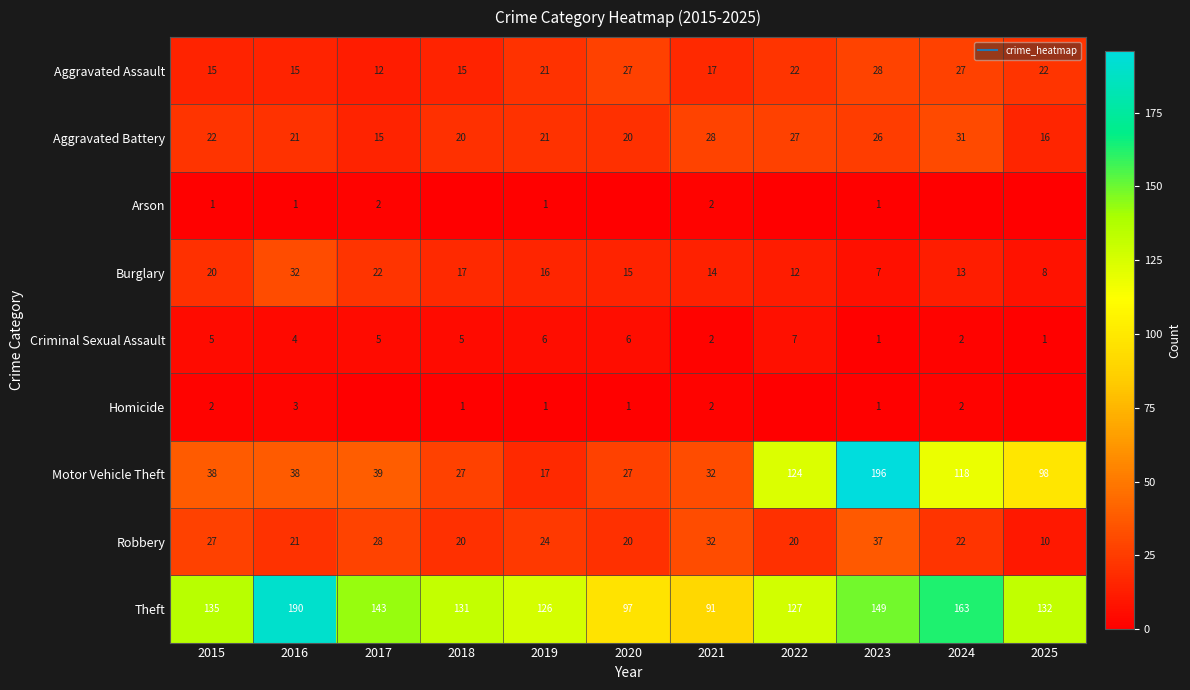

What is the sum of all Theft values?

1484